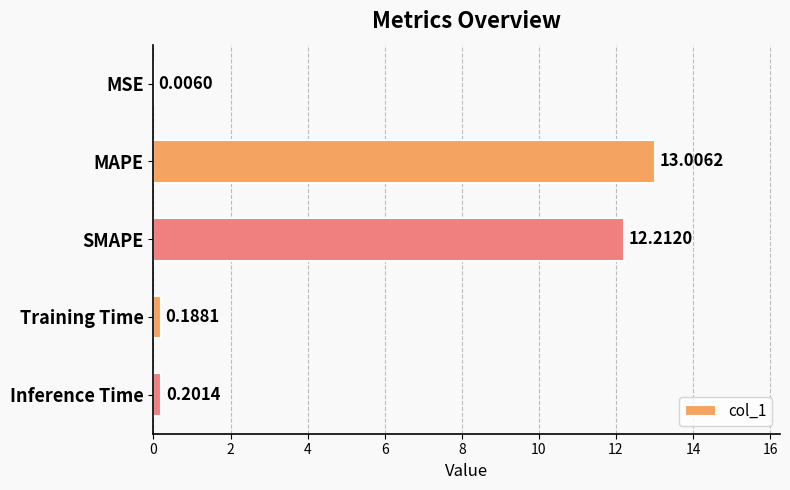

At which label is the value closest to 6?

Inference Time